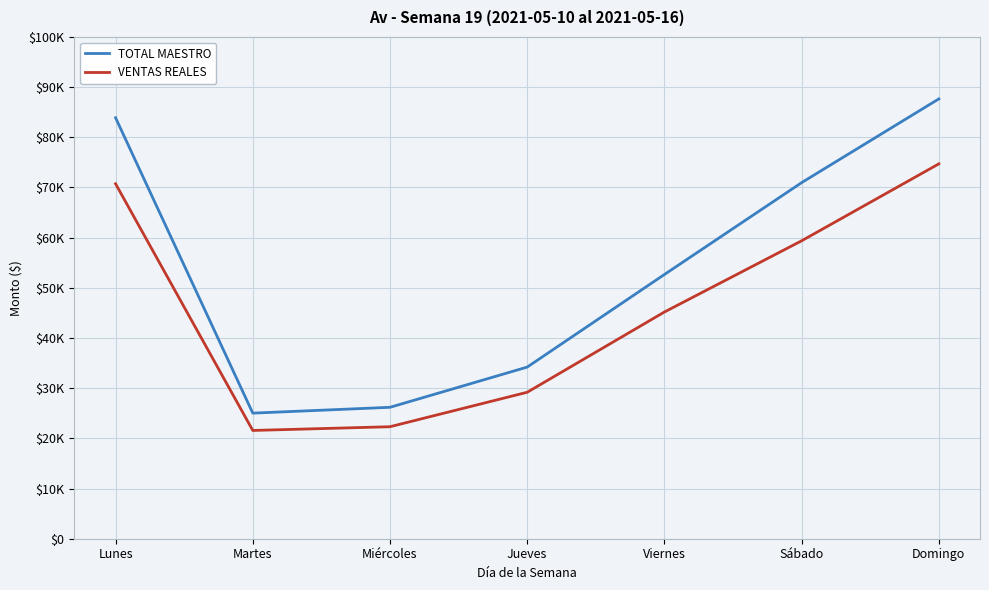

Does the chart have visible grid lines?

Yes